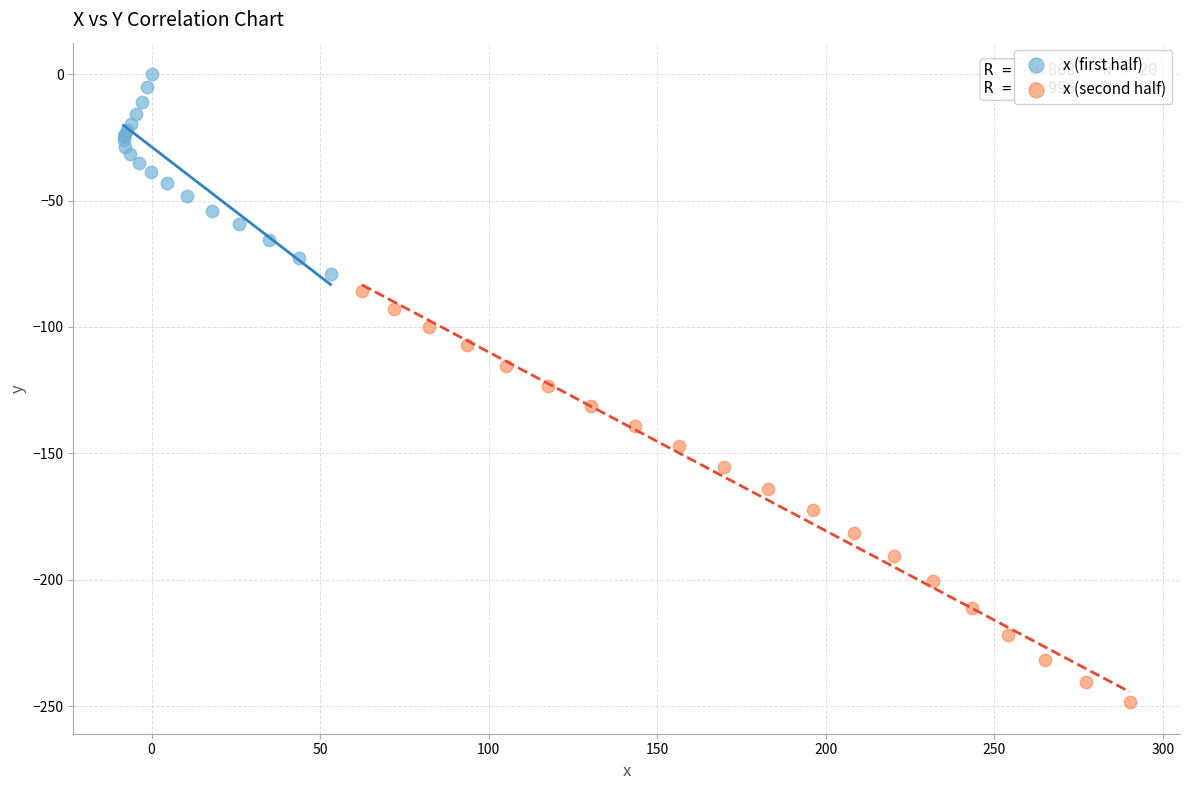

Which series reaches the maximum Y coordinate?

x (first half)